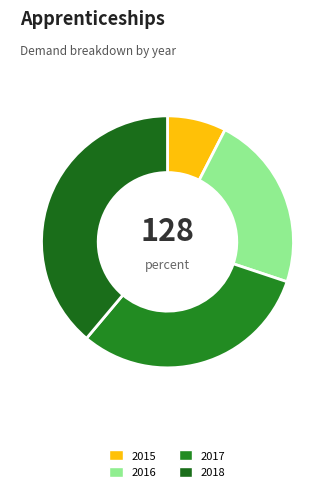

To the nearest percent, what is the difference between the largest and smallest slice percentages?

31%